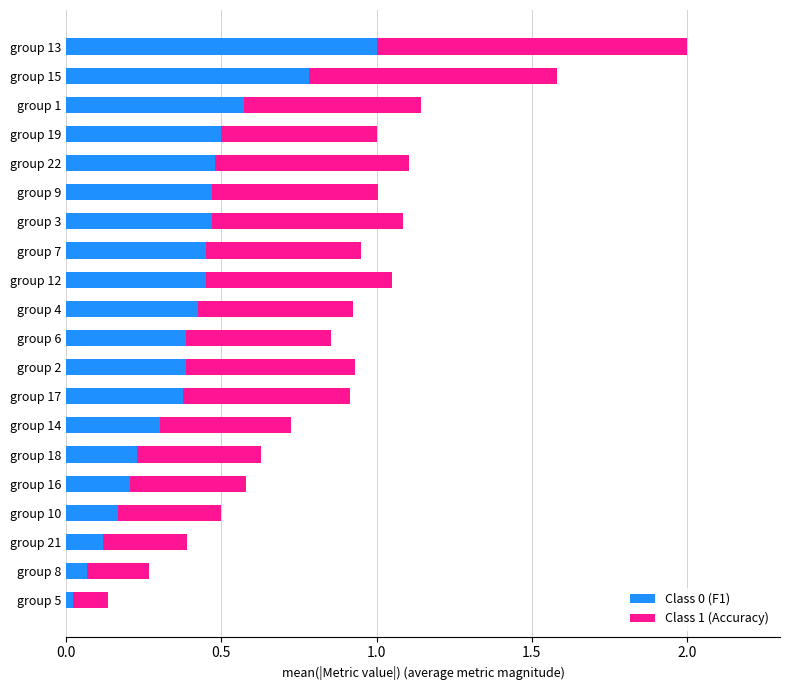

The Class 0 (F1) series shows 0.4 at group 2. True or false?

True